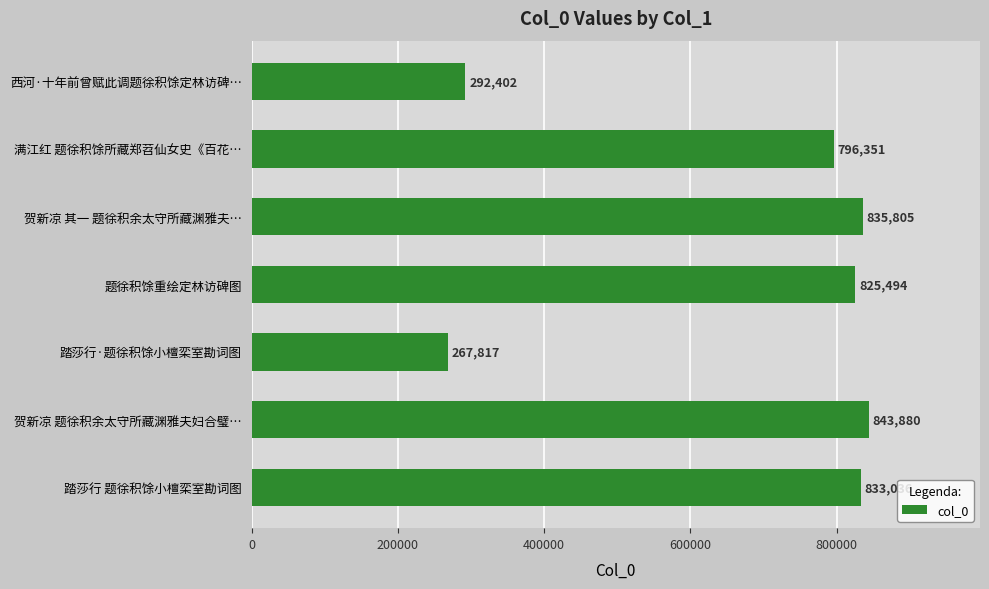

Which label corresponds to the smallest value in the chart?

踏莎行·题徐积馀小檀栾室勘词图